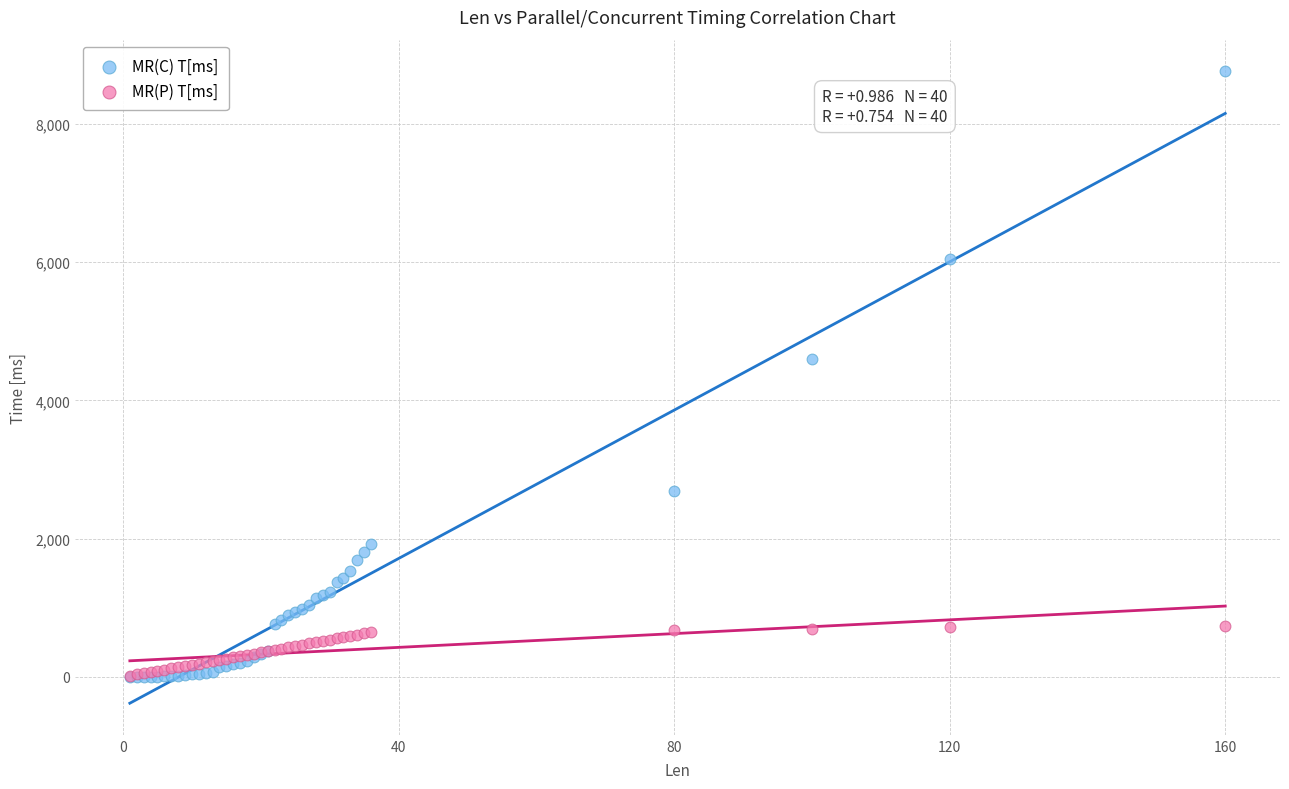

In the MR(C) T[ms] series, what Y value is closest to 4381?

4596